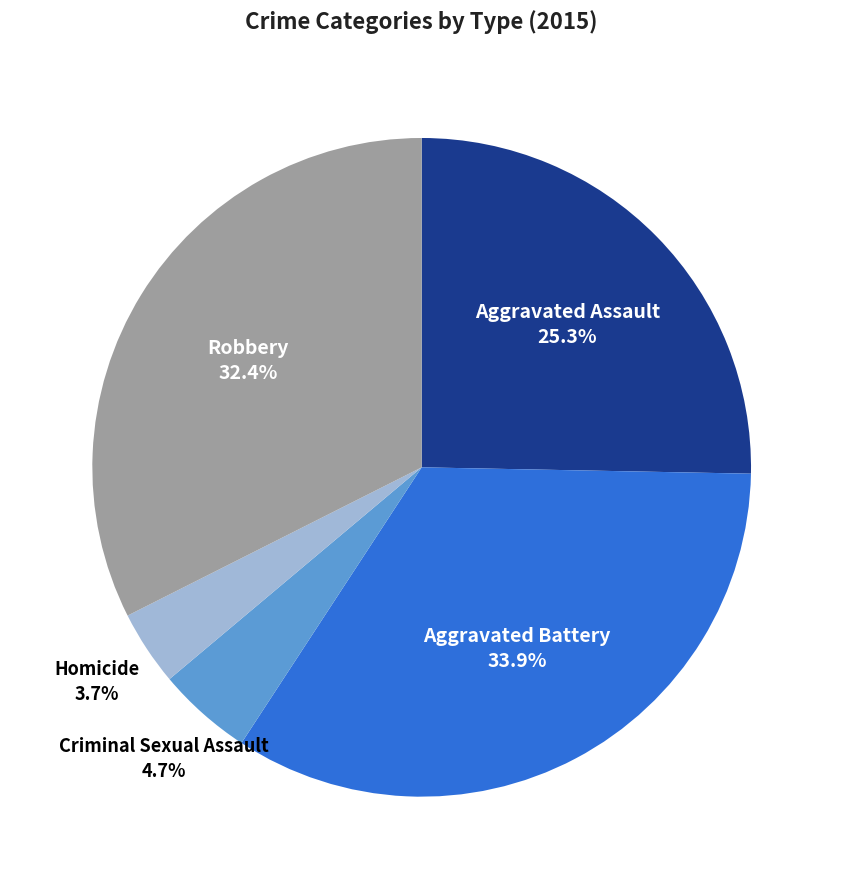

Count the number of slices in the pie.

5